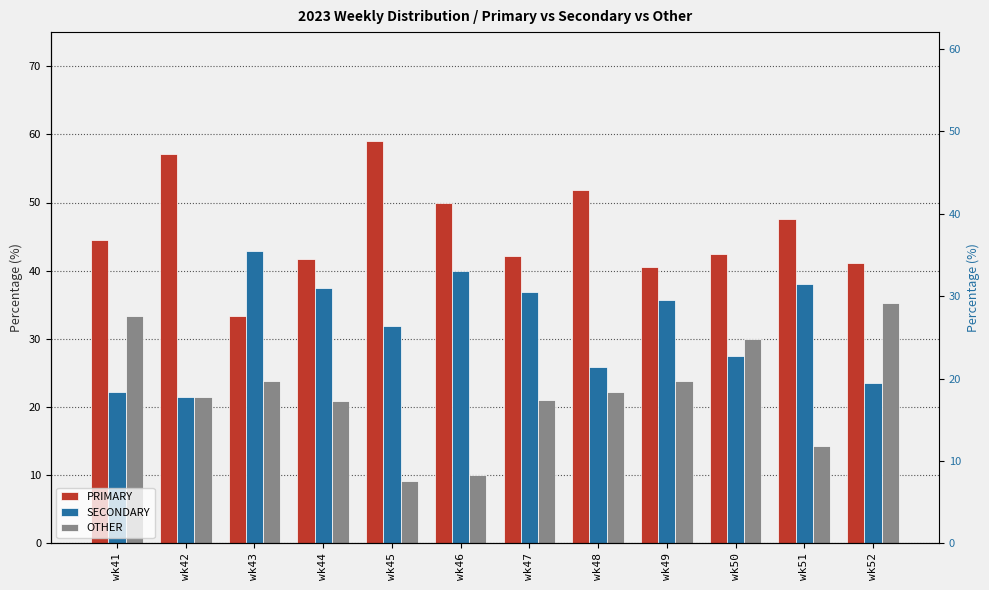

Reading left to right, what are all the values shown in this chart?

PRIMARY: 44.4	57.1	33.3	41.7	59.1	50.0	42.1	51.9	40.5	42.5	47.6	41.2
SECONDARY: 22.2	21.4	42.9	37.5	31.8	40.0	36.8	25.9	35.7	27.5	38.1	23.5
OTHER: 33.3	21.4	23.8	20.8	9.1	10.0	21.1	22.2	23.8	30.0	14.3	35.3